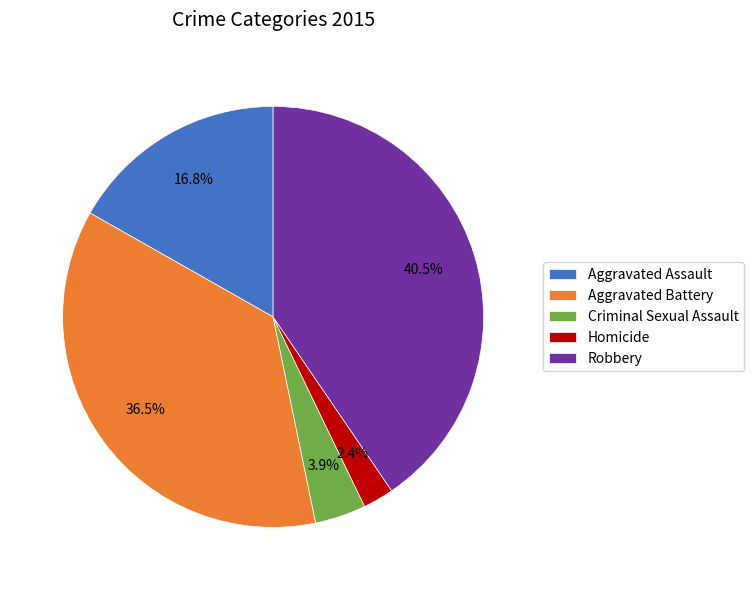

How many slices are in this pie chart?

5